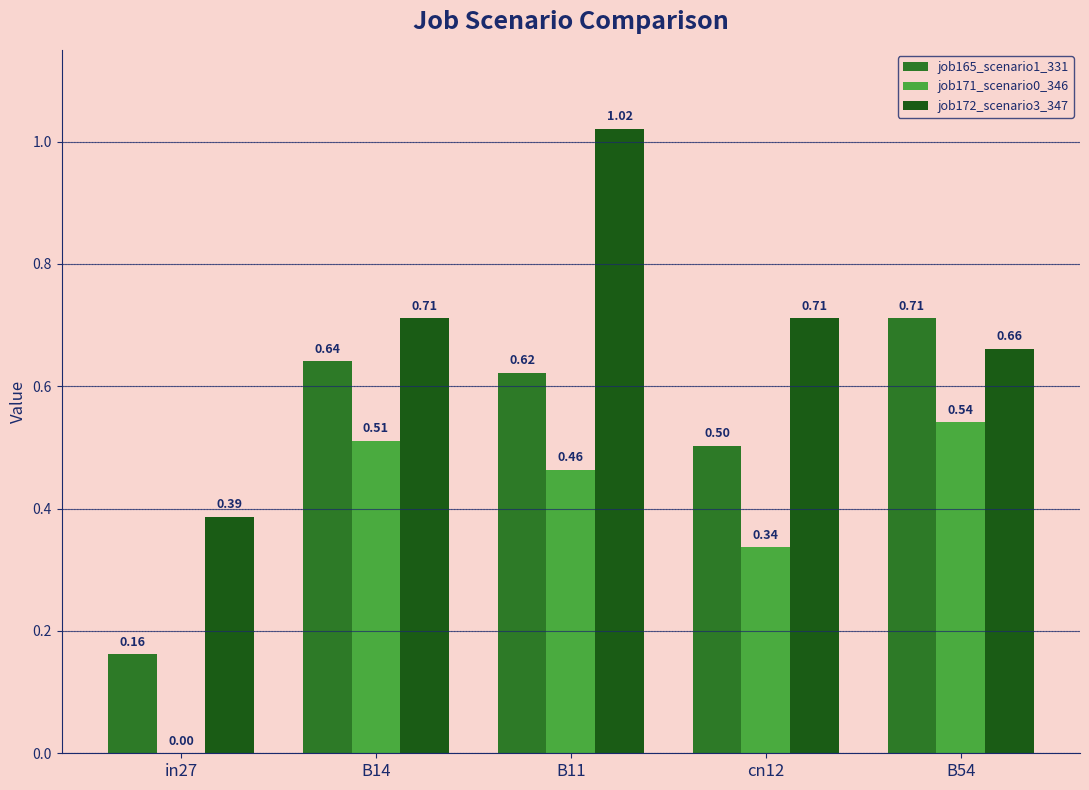

Between in27 and B14, which series saw the biggest shift?

job171_scenario0_346